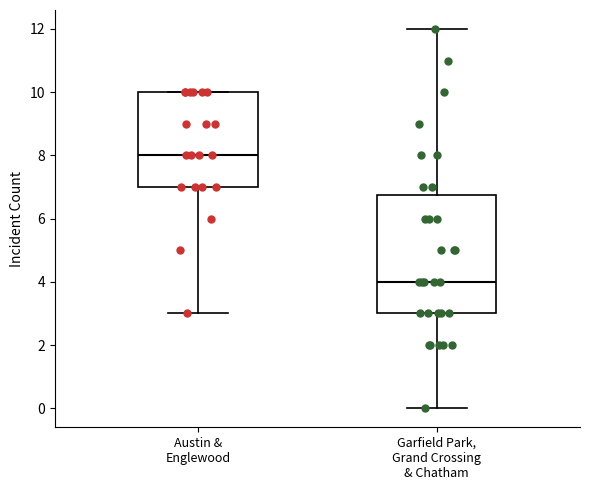

Where does the median line of the box for Austin & Englewood sit on the y-axis? The values are not printed on the chart, so give them approximately, as read against the axis.

8.0